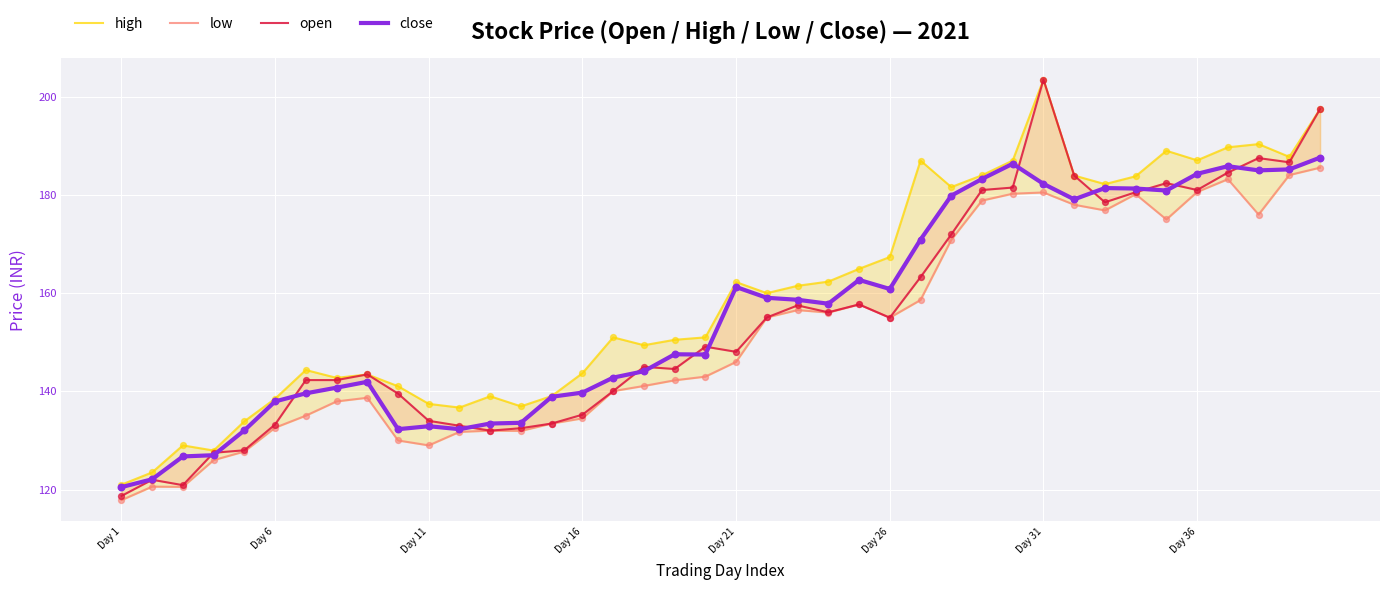

Which series contains the highest Y value?

high